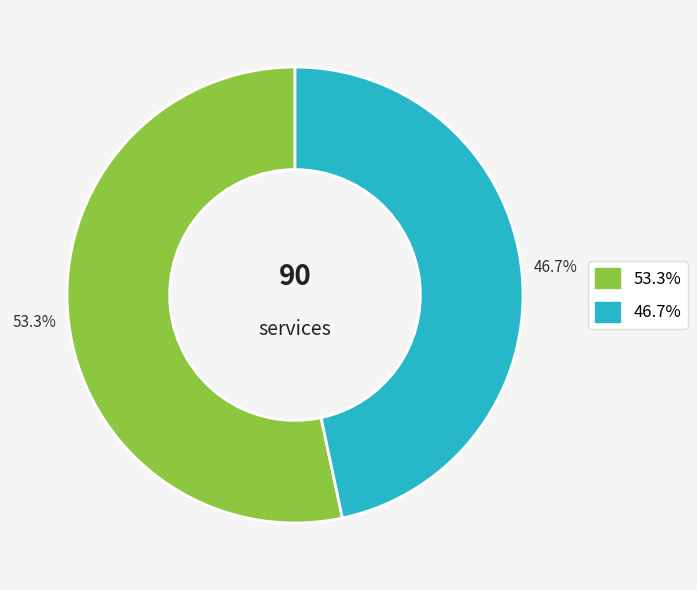

Is there any slice that represents more than half of the pie?

Yes